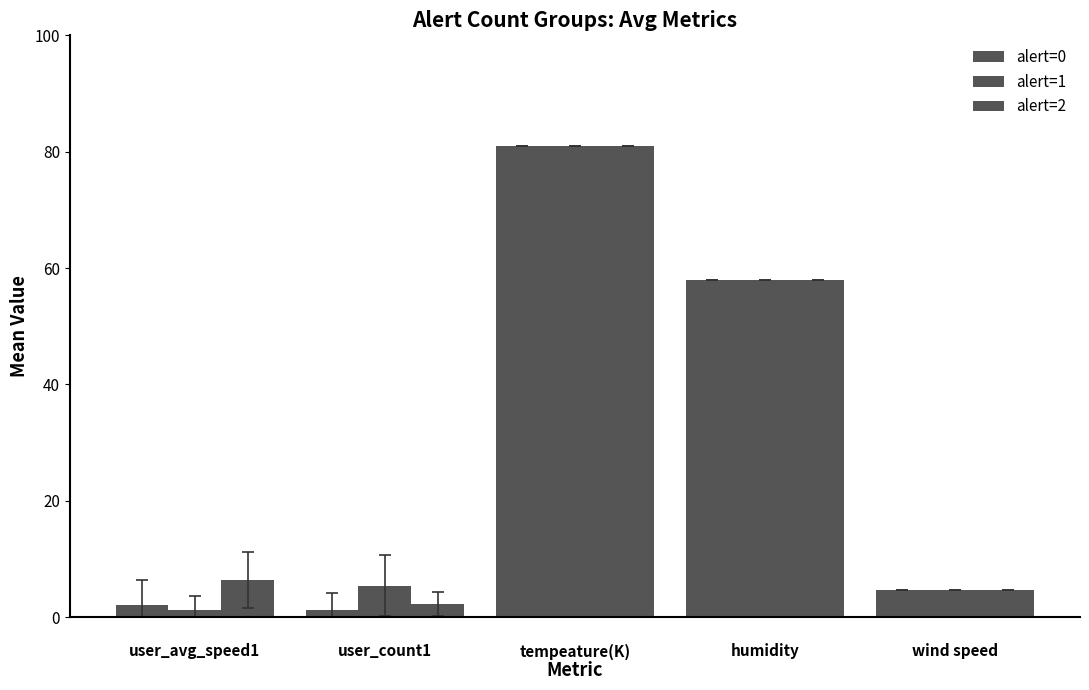

Rank the series by their maximum value, from lowest to highest.

alert=0, alert=1, alert=2